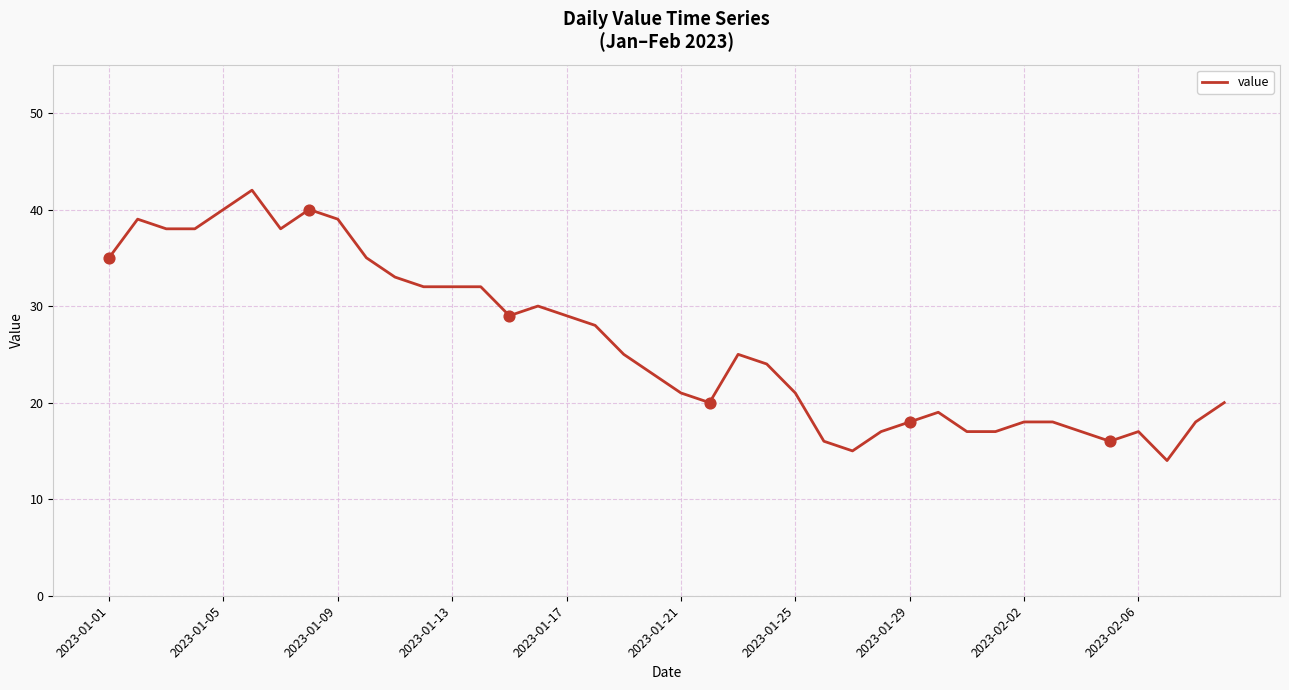

What is the greatest value displayed?

42